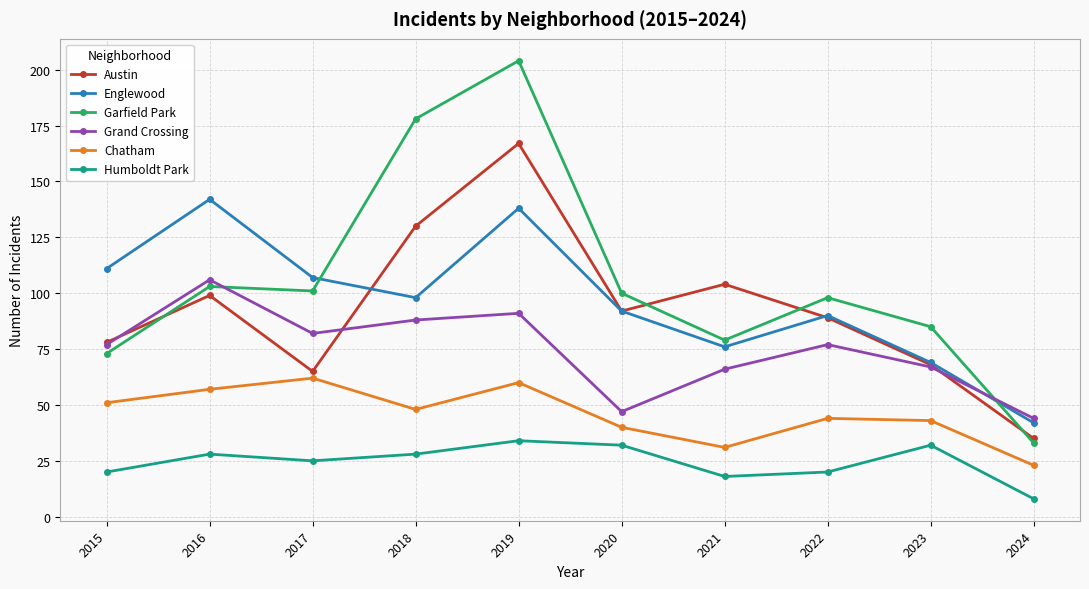

What is the sum of the Humboldt Park values at 2018 and 2022?

48